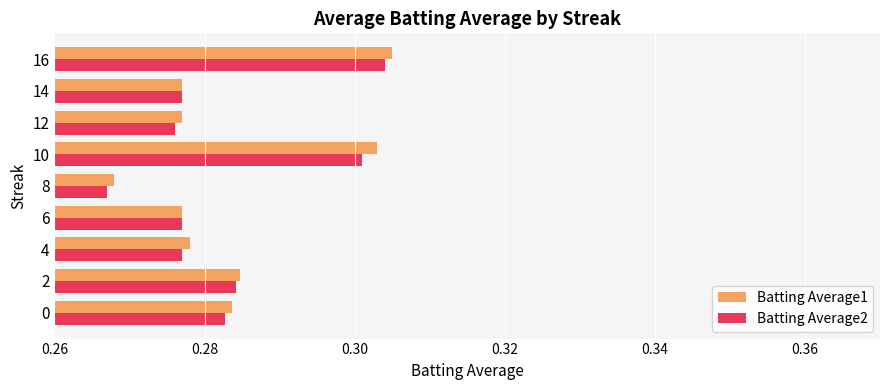

Which series changed the most between 6 and 16?

Batting Average1